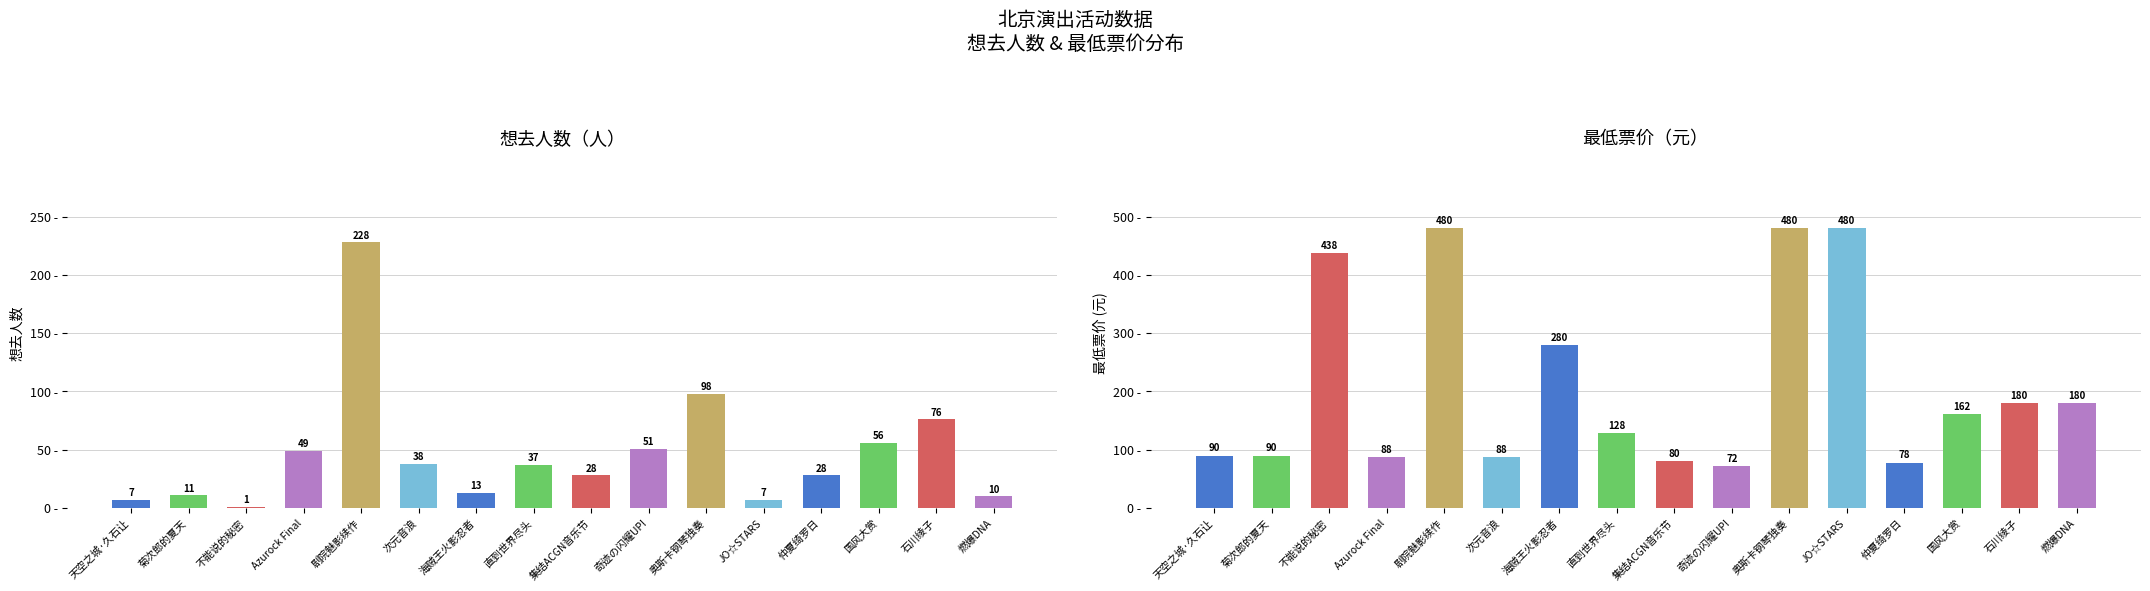

What position from the right is 直到世界尽头?

9